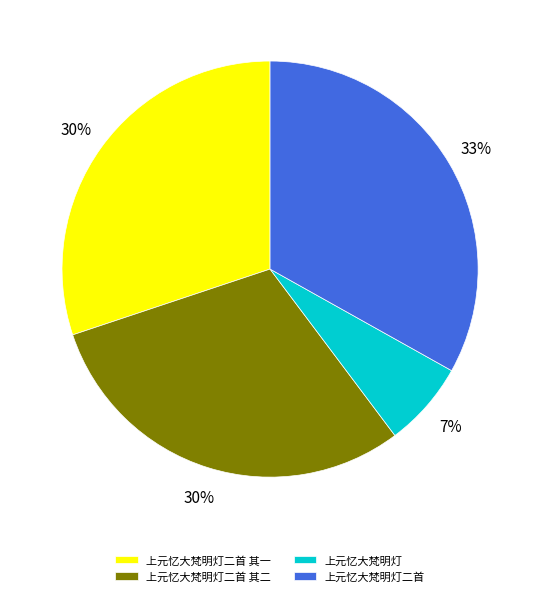

How many slices are in this pie chart?

4